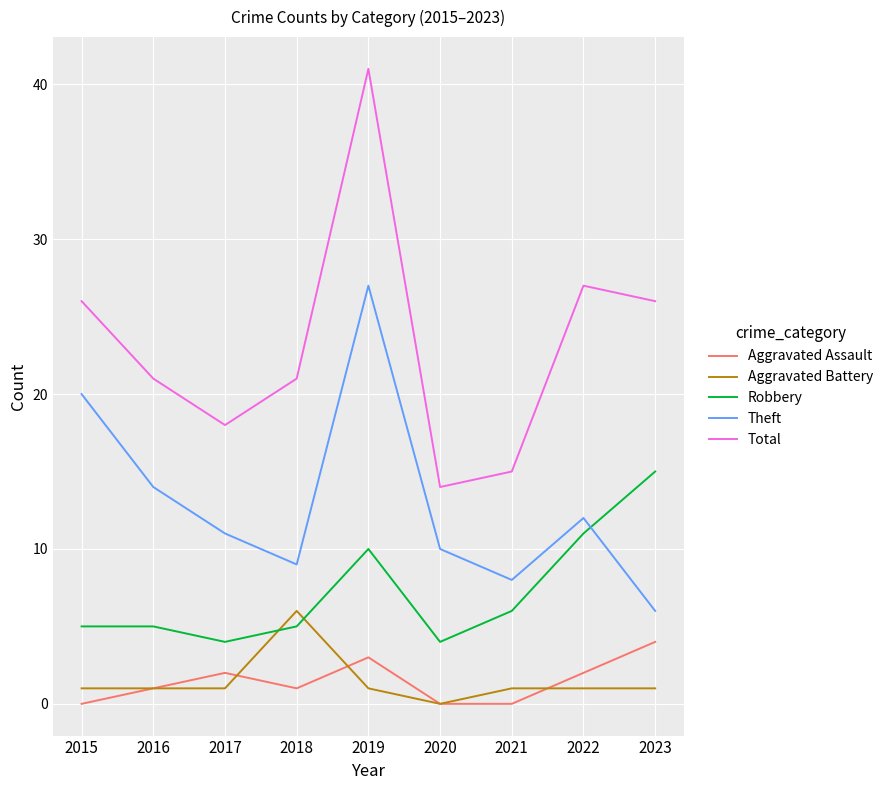

At how many categories does at least one series exceed 25?

4